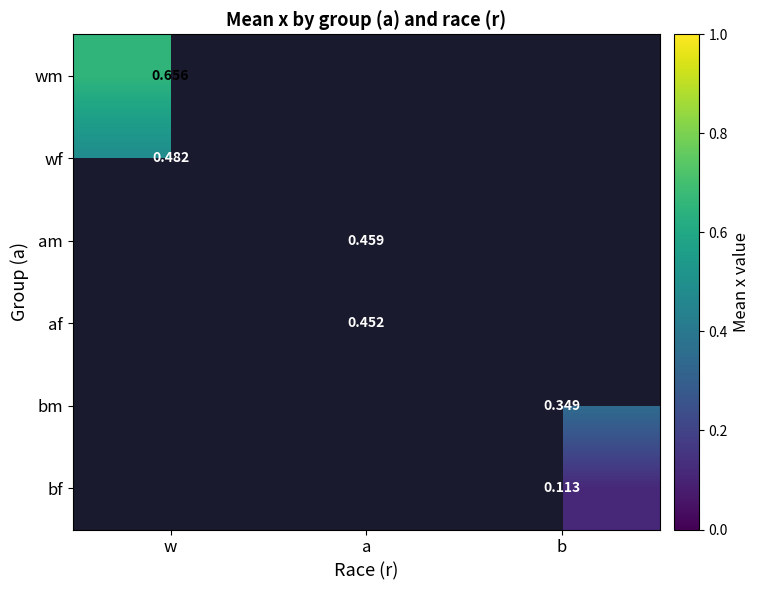

Between a and b, which is larger?

b